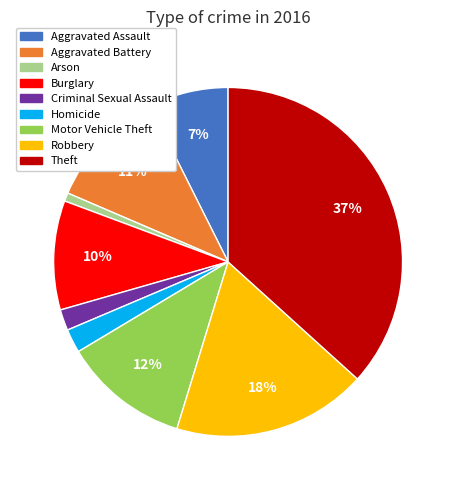

What is the largest slice in the pie chart?

Theft